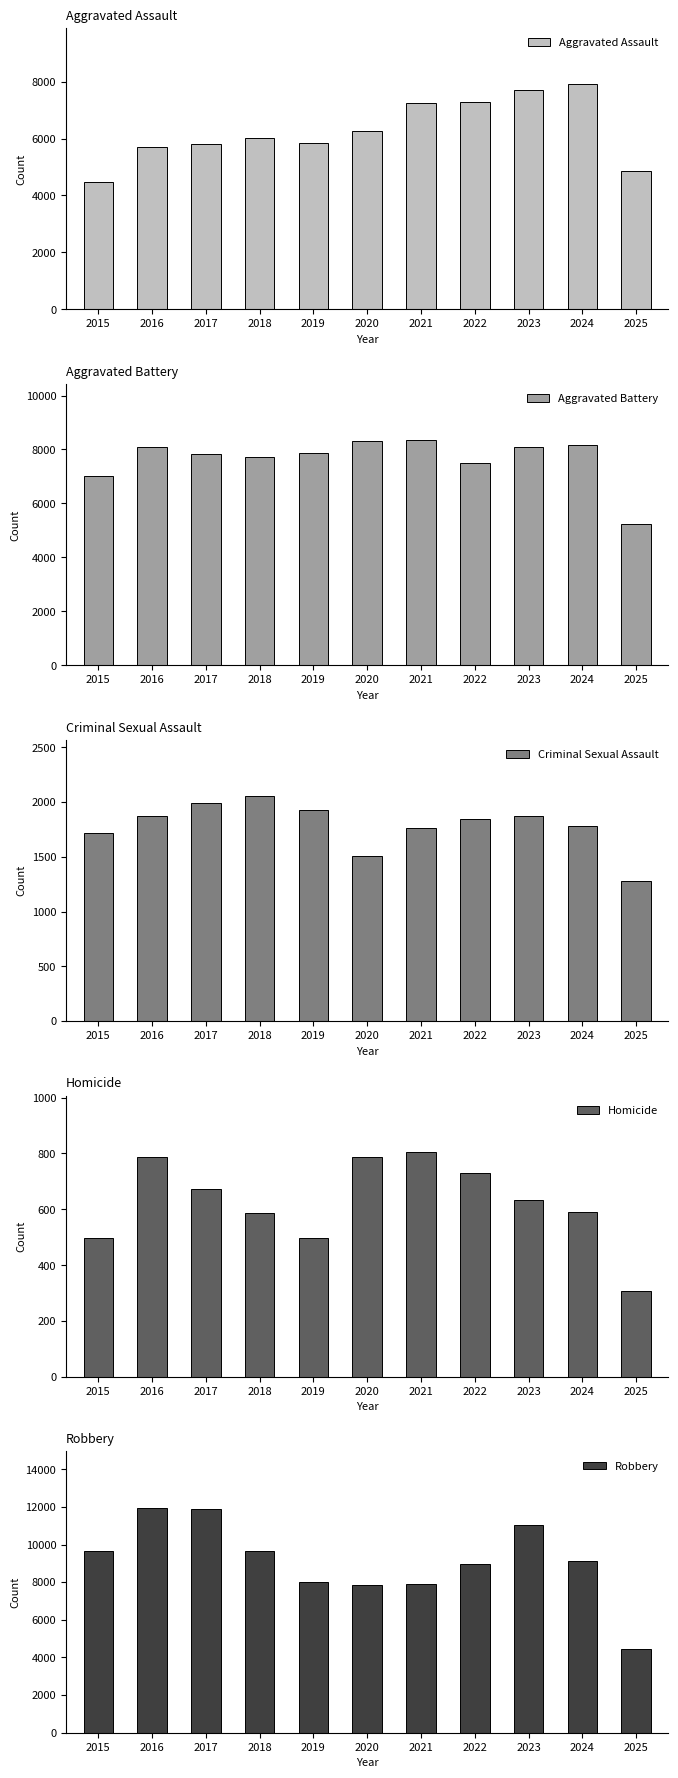

What is the approximate value of Robbery at 2017, to the nearest 100?

11900